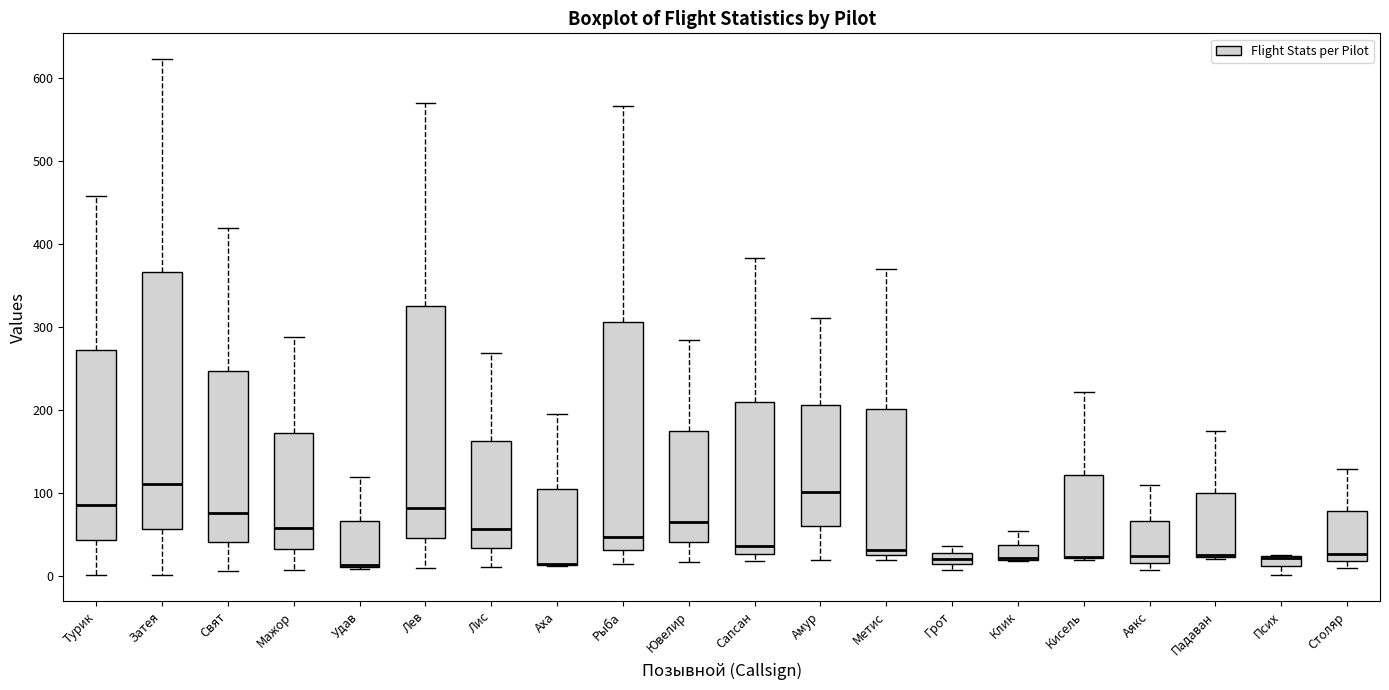

Where does the median line of the box for Затея sit on the y-axis? The values are not printed on the chart, so give them approximately, as read against the axis.

110